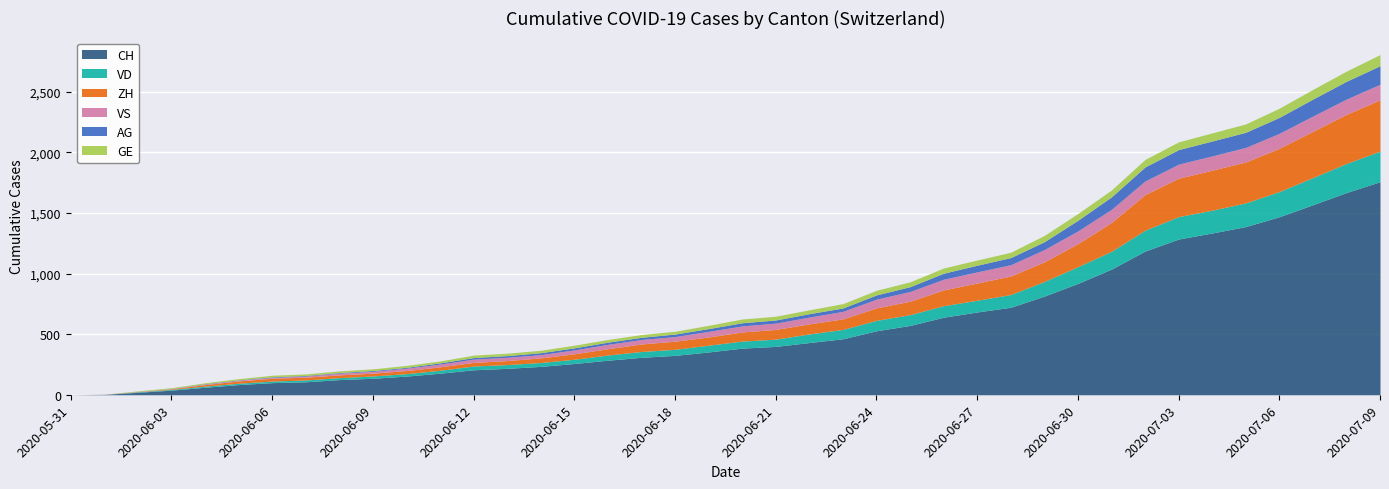

What is the average value of the AG series?

46